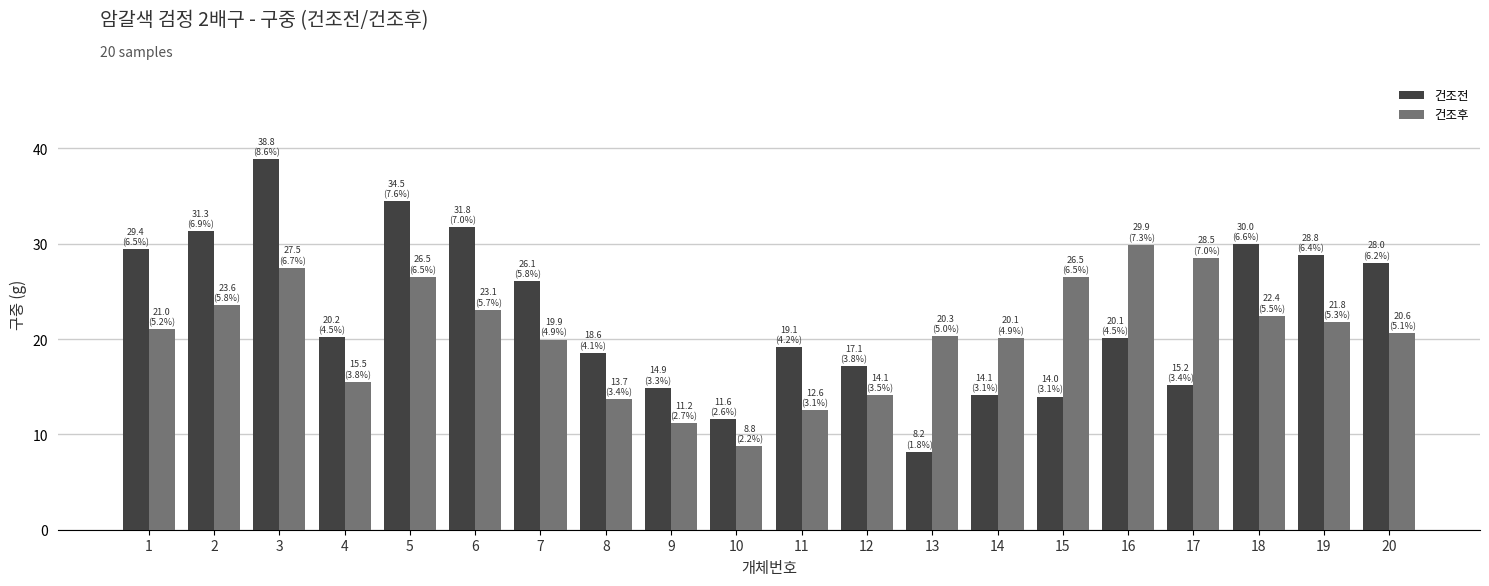

At which category does the chart reach its minimum across all series?

13